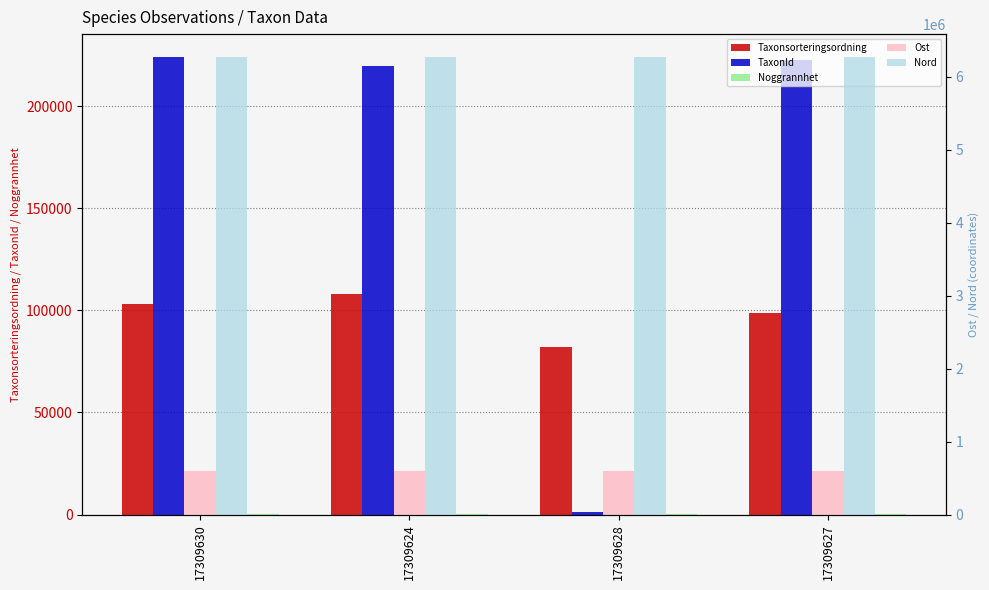

The value of Ost at 17309624 is 599397. True or false?

True